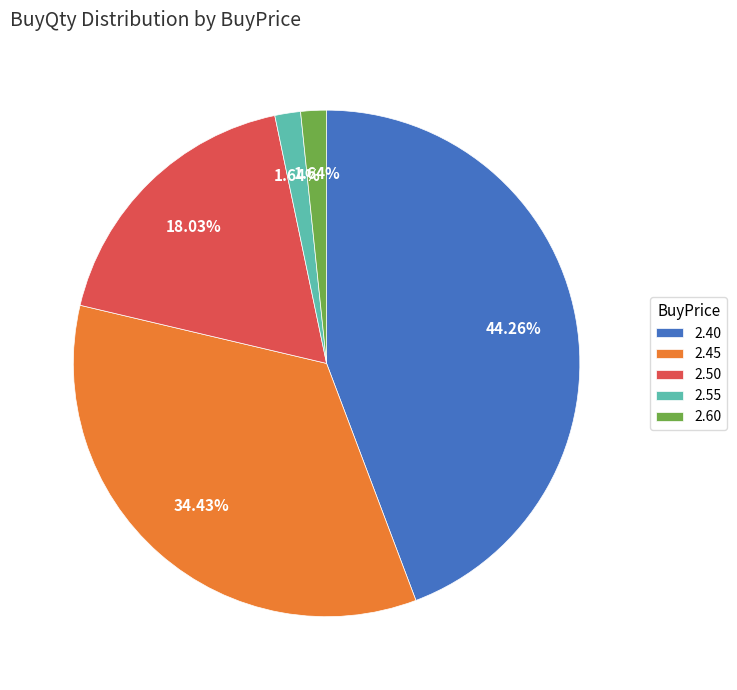

To the nearest percent, what is the difference between the largest and smallest slice percentages?

43%